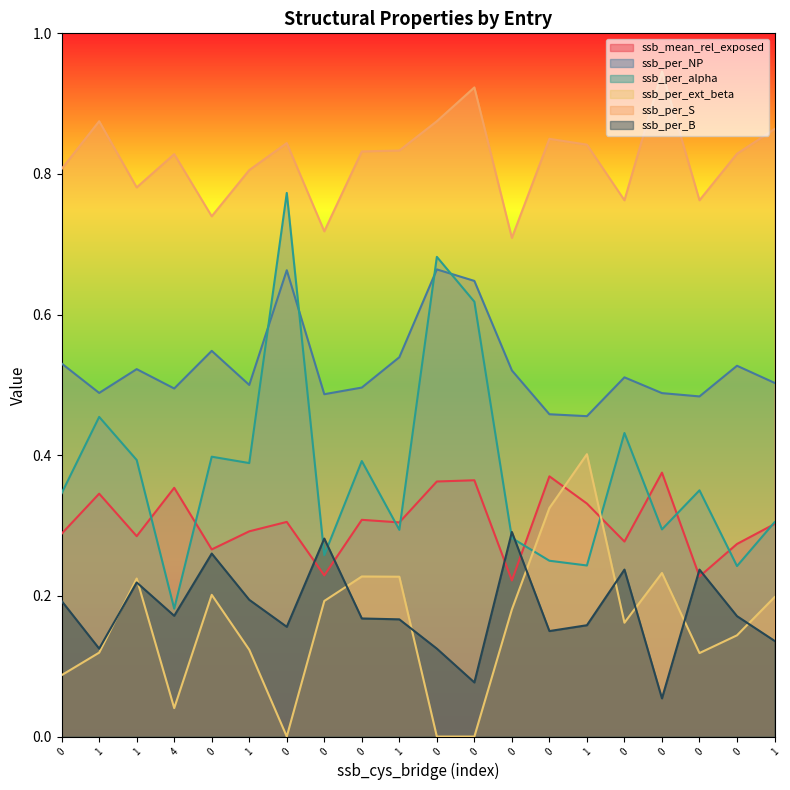

What is the sum of all ssb_per_NP values?

10.5